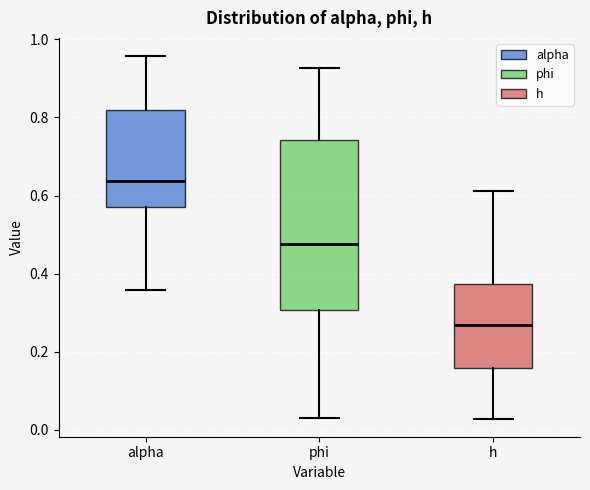

Reading left to right, transcribe this box plot: for each box, give where its median line is, the range the box spans, and where its two whiskers end, as read against the y-axis. The values are not printed on the chart, so give them approximately, as read against the axis.

alpha: median 0.64, box 0.58 to 0.82, whiskers 0.36 to 0.96
phi: median 0.48, box 0.30 to 0.74, whiskers 0.04 to 0.92
h: median 0.26, box 0.16 to 0.38, whiskers 0.02 to 0.62